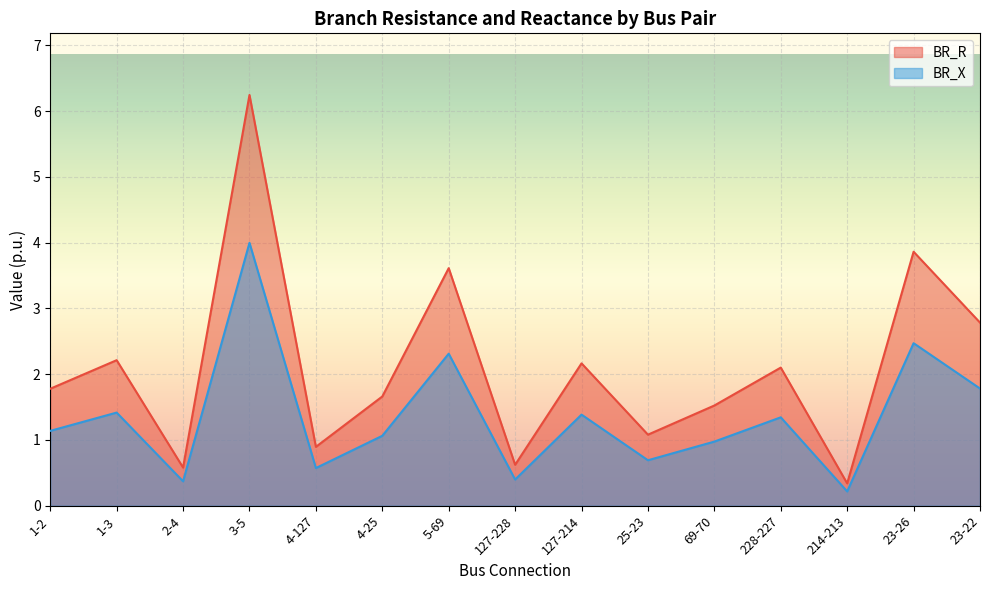

How many distinct data groups are displayed?

2